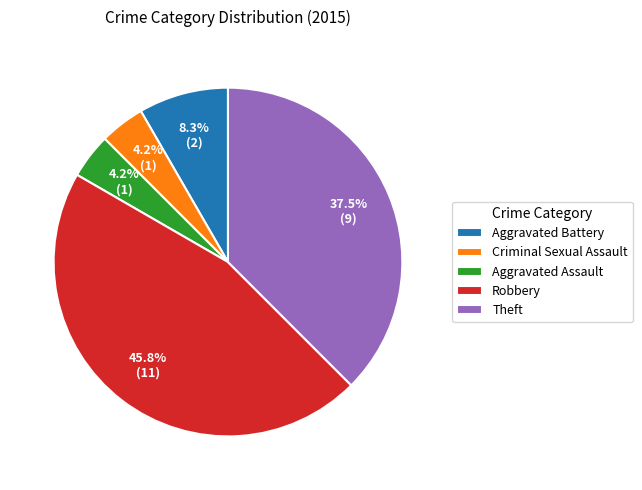

What is the ratio of the value at Criminal Sexual Assault to the value at Robbery?

0.1